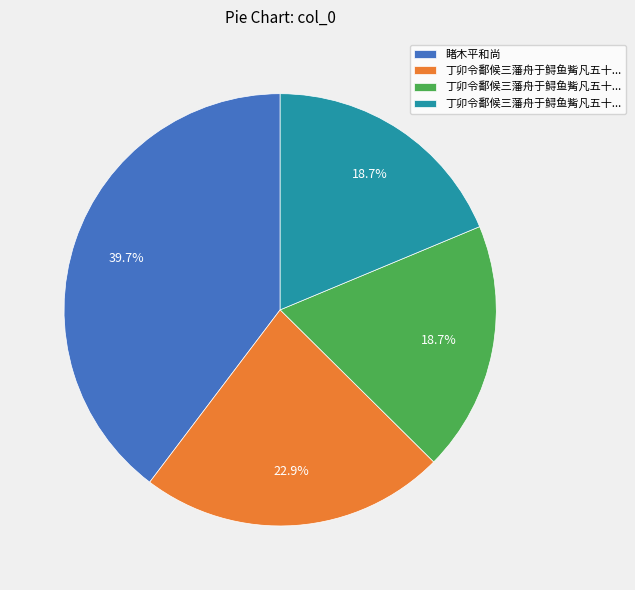

Does any single category account for the majority?

No